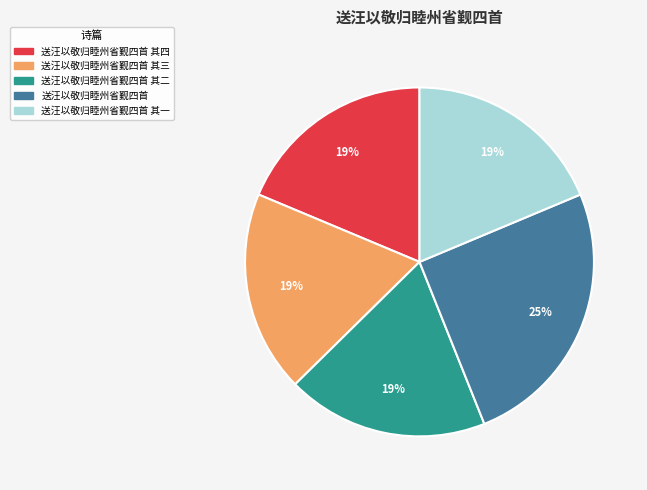

Is there a majority slice in this chart?

No